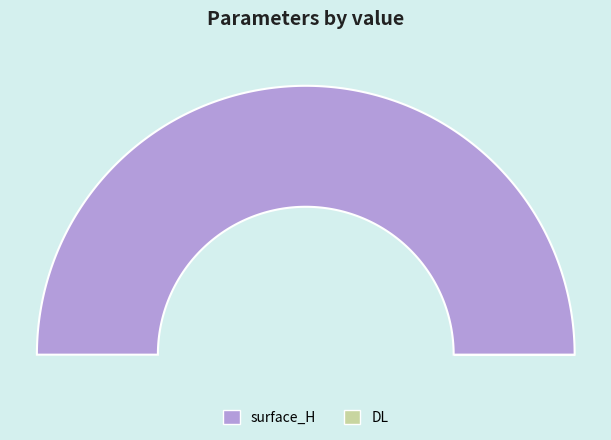

Does any single category account for the majority?

Yes